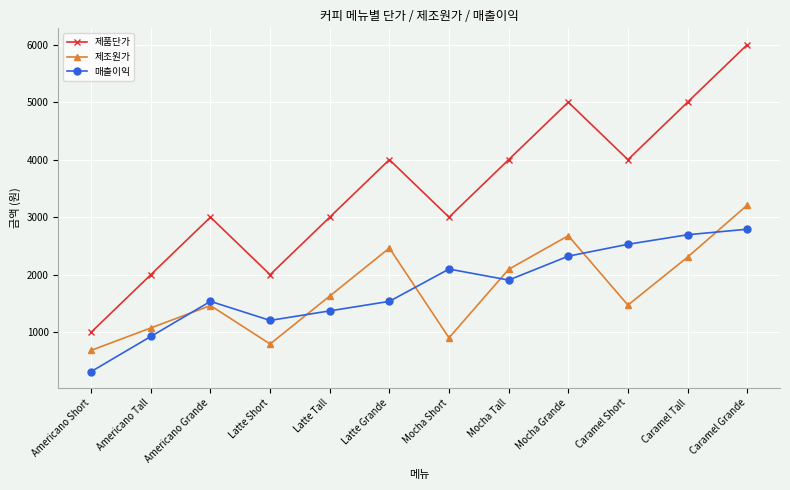

Which category has the highest value in the 매출이익 series?

Caramel Grande